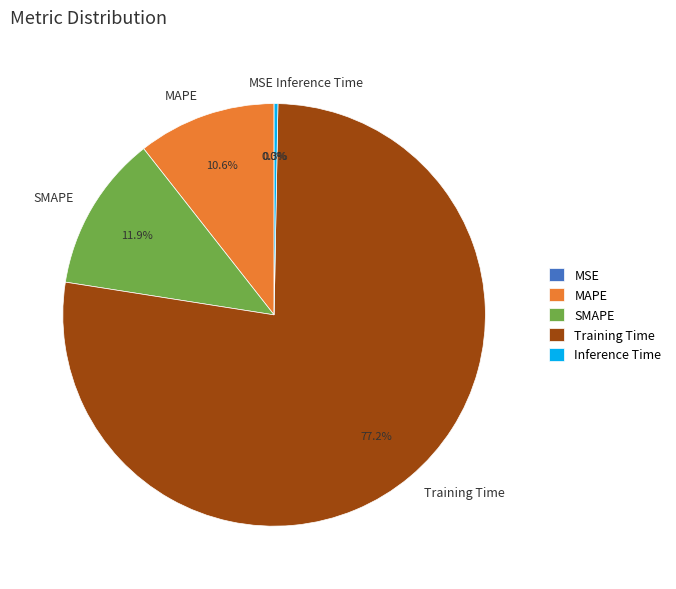

Does MAPE represent more than half of the total?

No